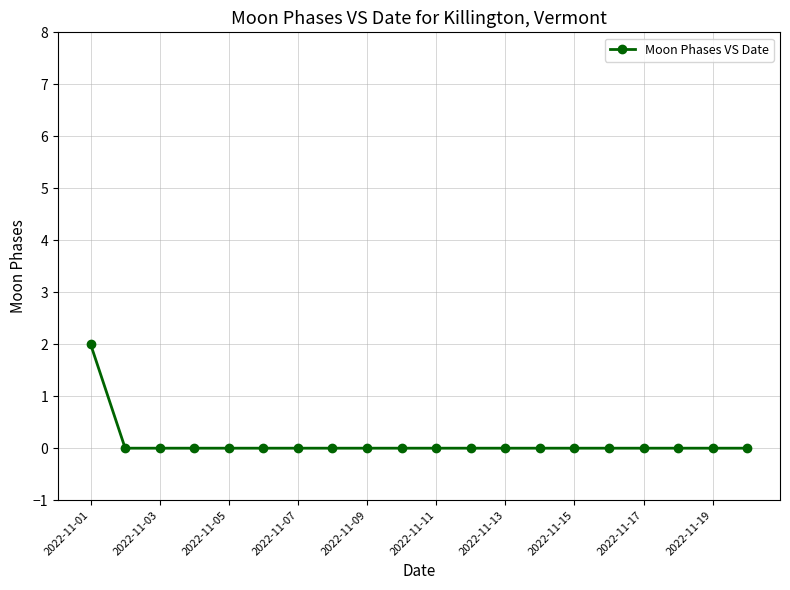

What is the value of the 1st point from the left?

2